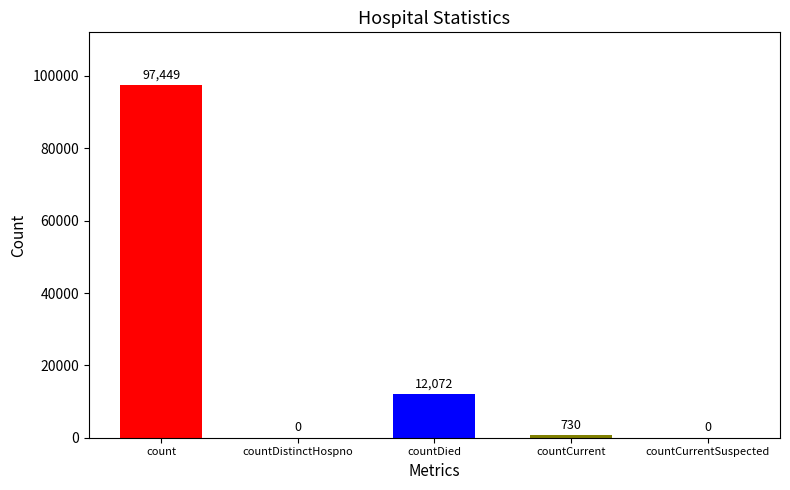

What is the maximum value shown in the chart?

97449